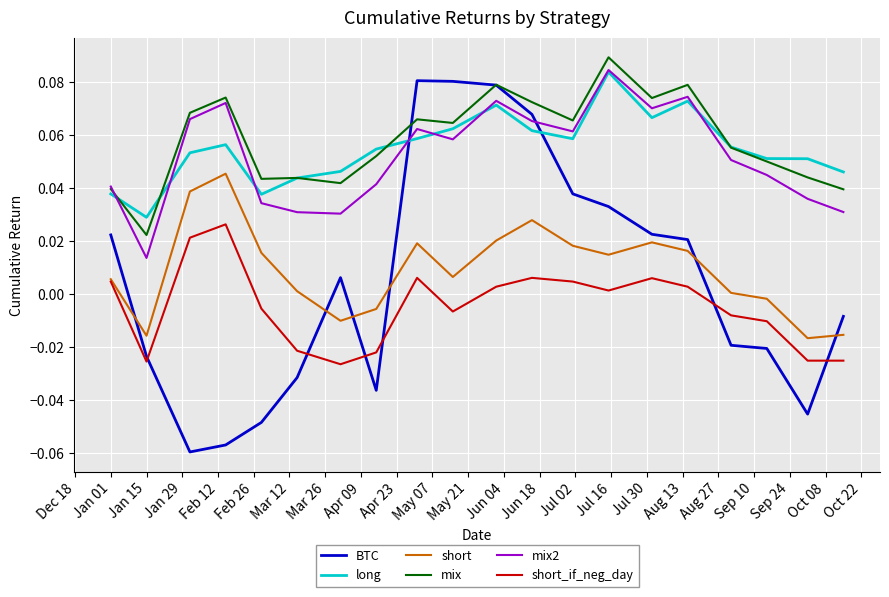

What are all the series names shown in the legend?

BTC, long, short, mix, mix2, short_if_neg_day